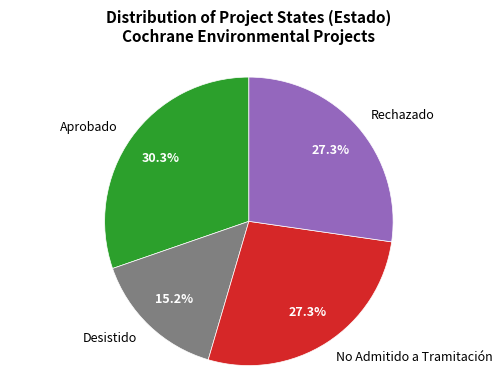

What is the ratio of the value at Desistido to the value at No Admitido a Tramitación?

0.6